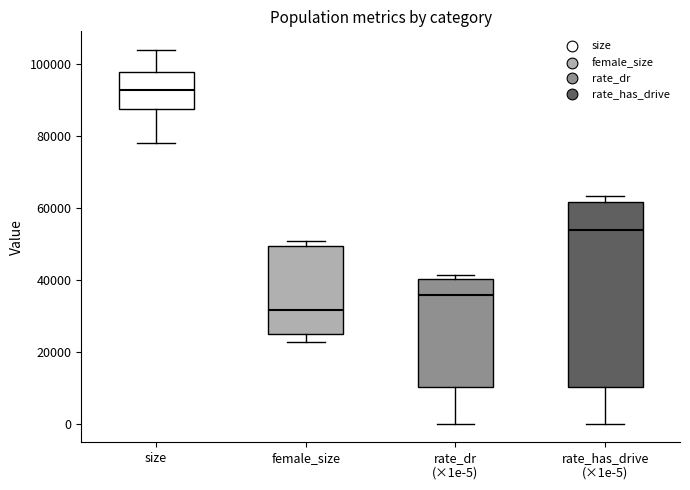

Reading left to right, read every box against the y-axis: the position of its median line, the range the box covers, and the ends of its whiskers. The values are not printed on the chart, so give them approximately, as read against the axis.

size: median 92000, box 88000 to 98000, whiskers 78000 to 104000
female_size: median 32000, box 24000 to 50000, whiskers 22000 to 50000 (just above the box's upper edge)
rate_dr (×1e-5): median 36000, box 10000 to 40000, whiskers 0 to 42000
rate_has_drive (×1e-5): median 54000, box 10000 to 62000, whiskers 0 to 64000